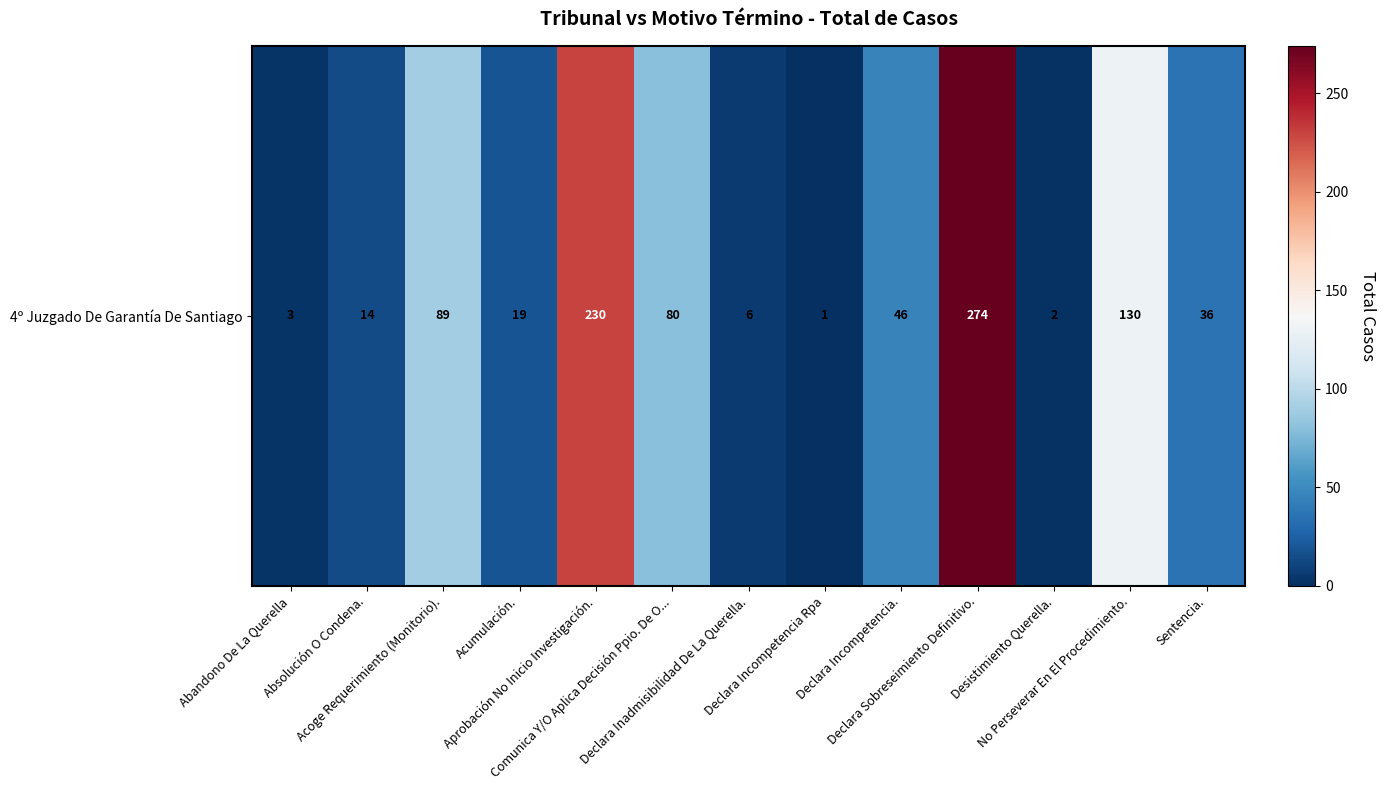

True or false: the data shows 12 at Acumulación..

False